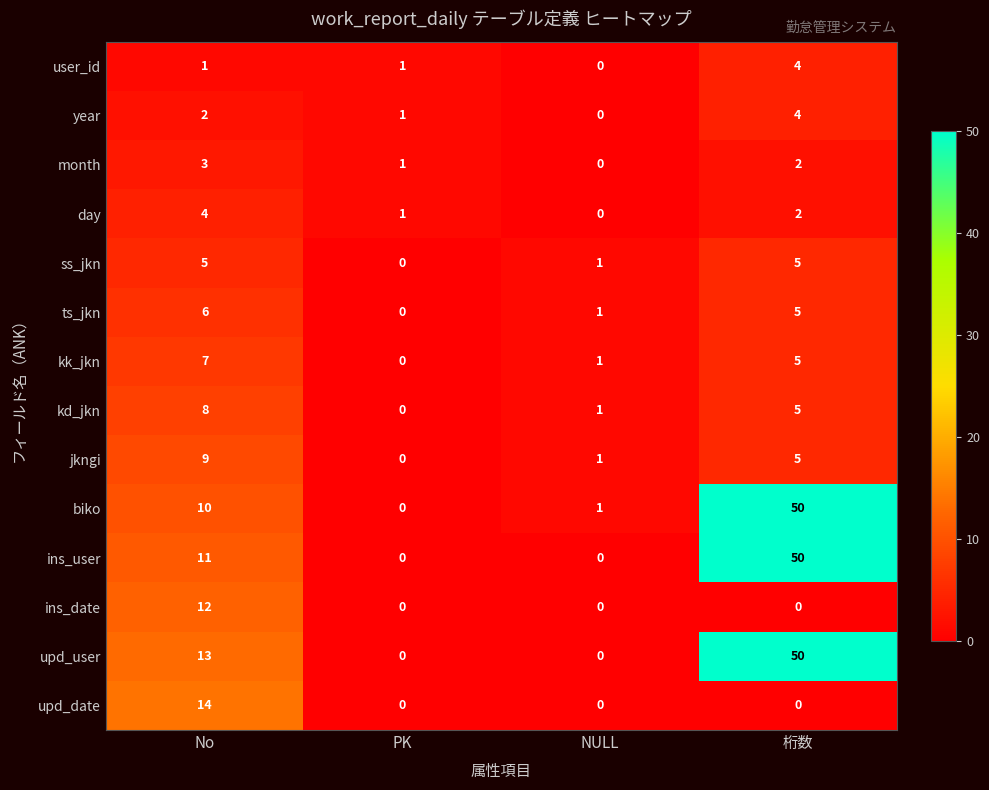

Which series has the largest total across all categories?

upd_user